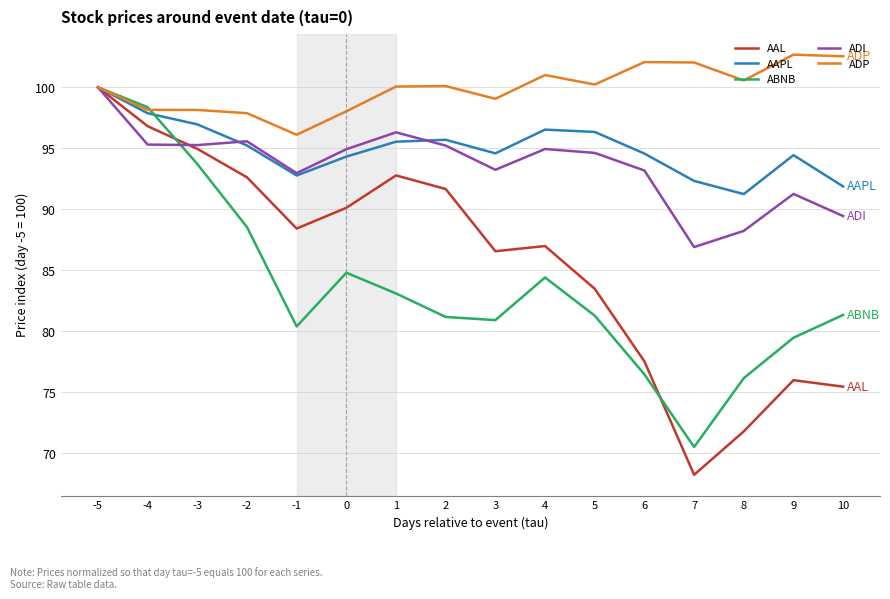

The ADP series shows 56.2 at 3. True or false?

False